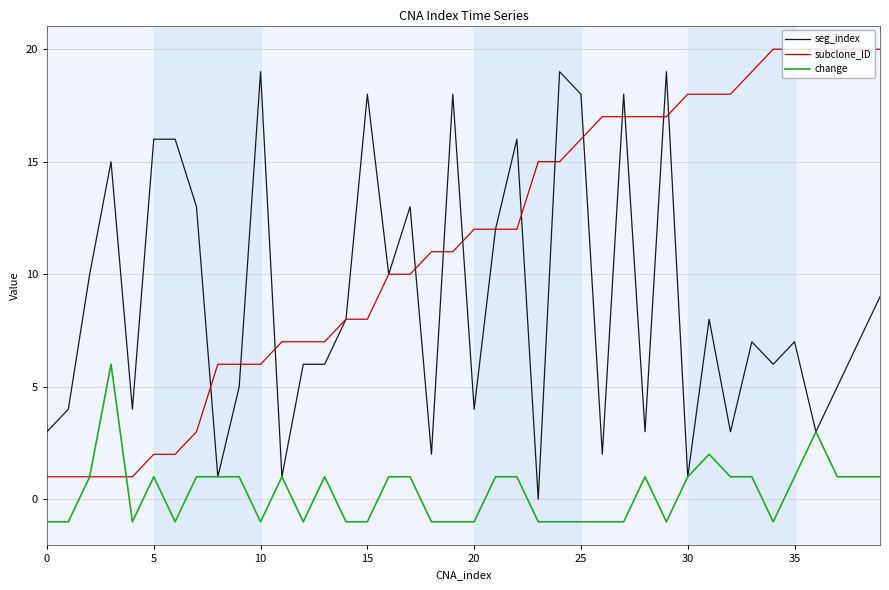

Which series has the largest total across all categories?

subclone_ID